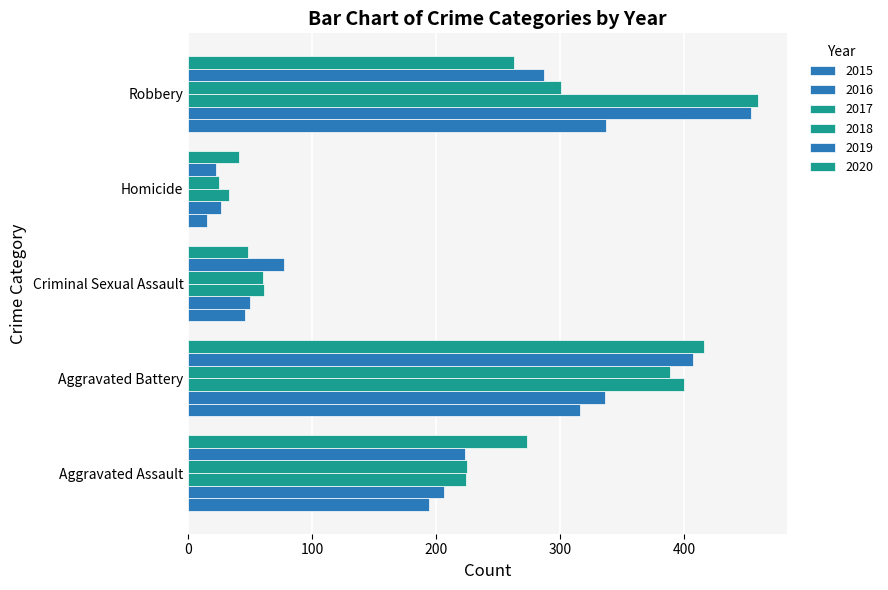

List the labels in order of 2015 value, largest first.

Robbery, Aggravated Battery, Aggravated Assault, Criminal Sexual Assault, Homicide